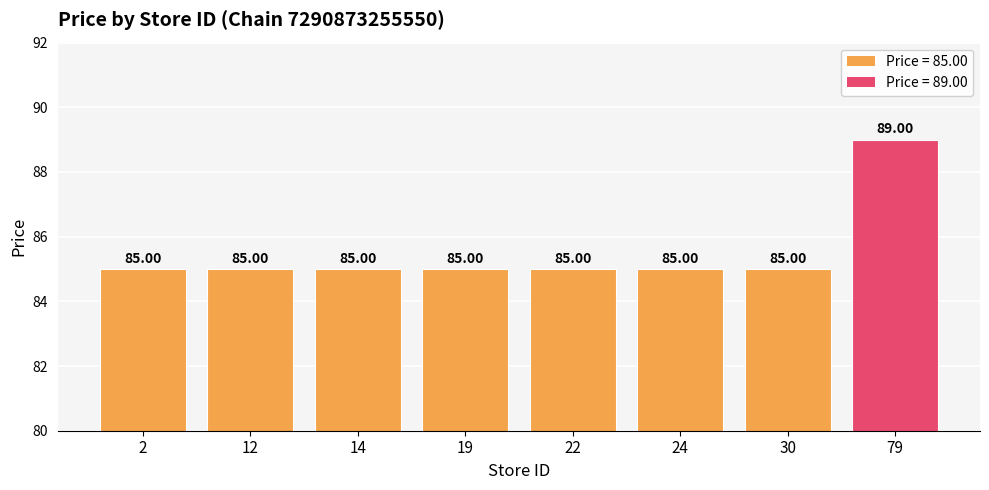

What is the difference between the maximum and minimum values?

4